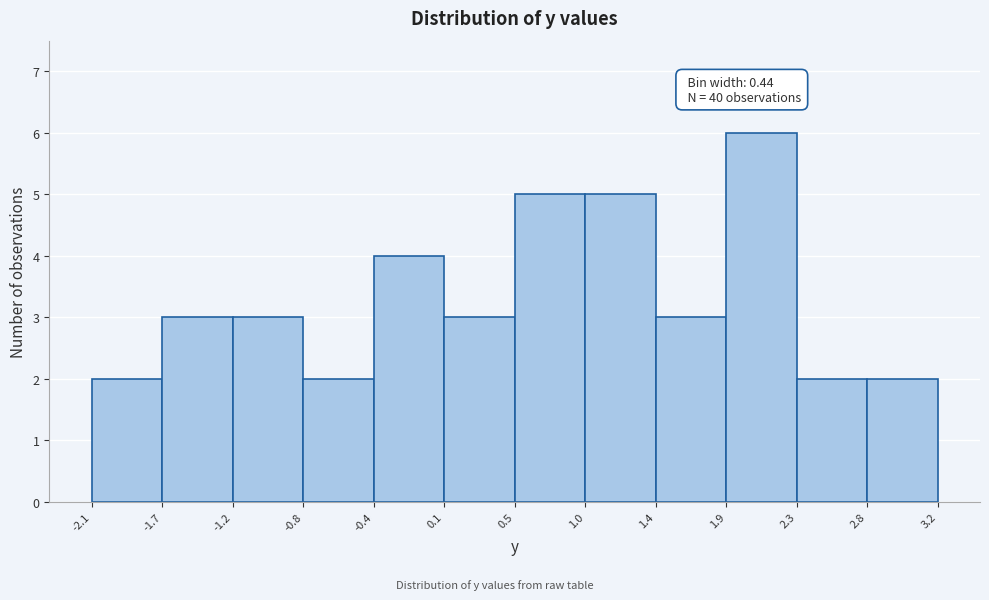

Over which range of the x-axis is the bar tallest?

1.9 to 2.3